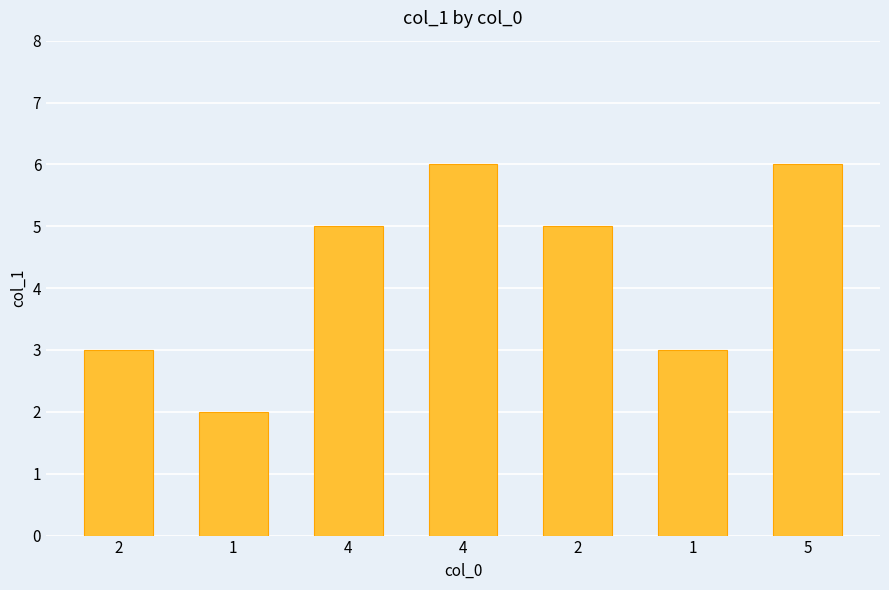

What is the sum of all values?

30